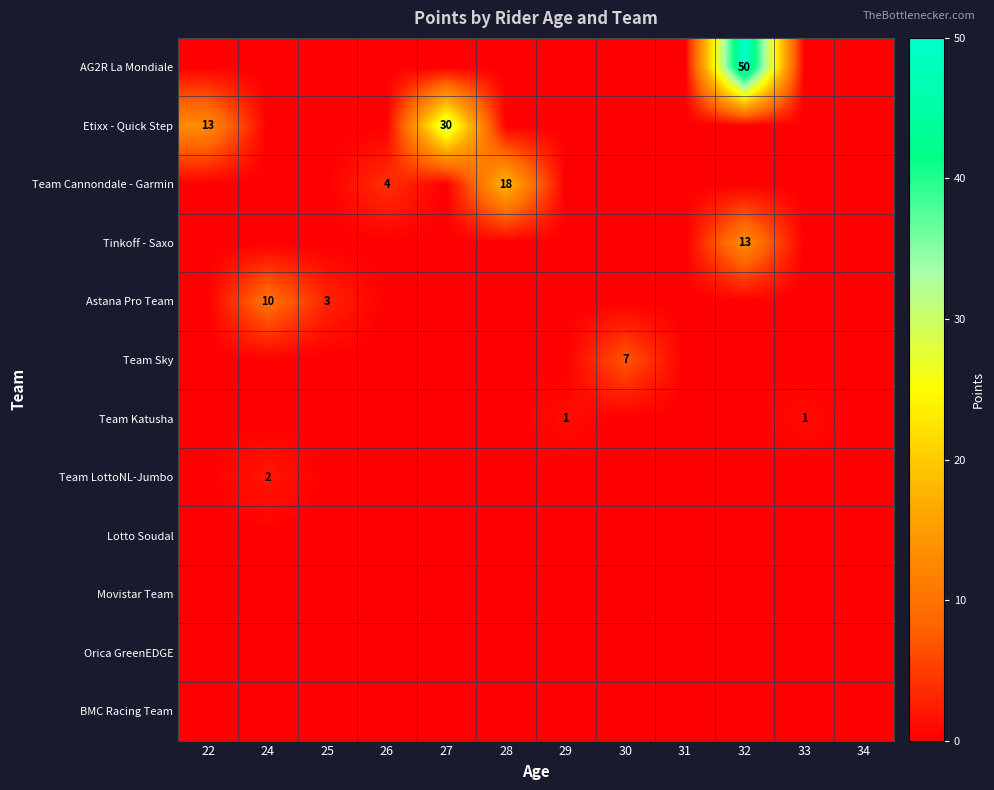

The Movistar Team series shows 0 at 22. True or false?

True